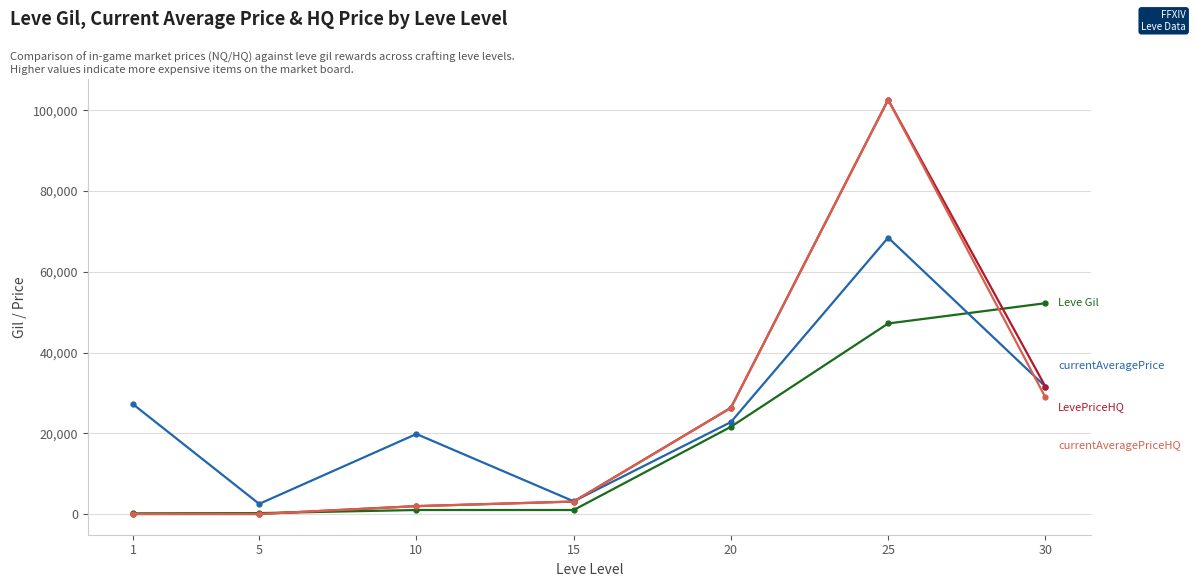

What is the greatest value displayed?

102631